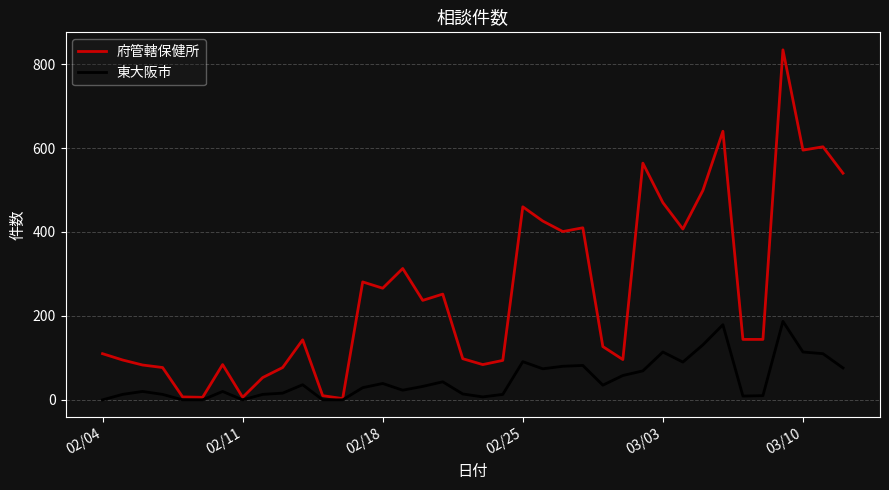

Which series has the largest total across all categories?

府管轄保健所